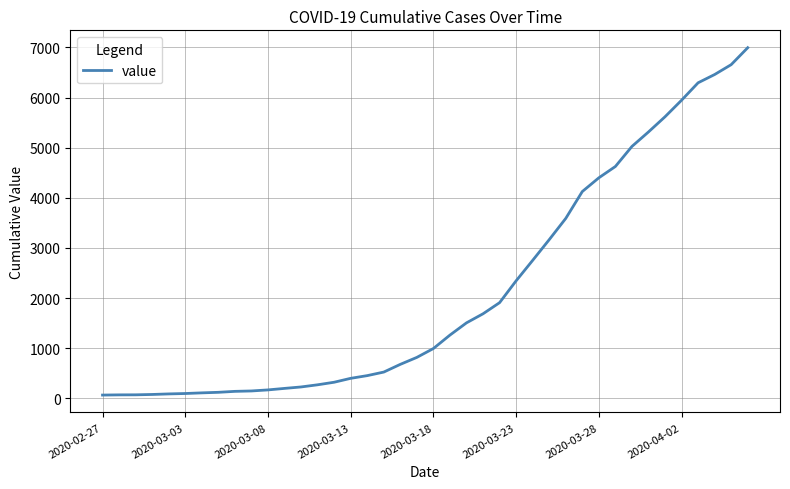

What is the greatest value displayed?

6995